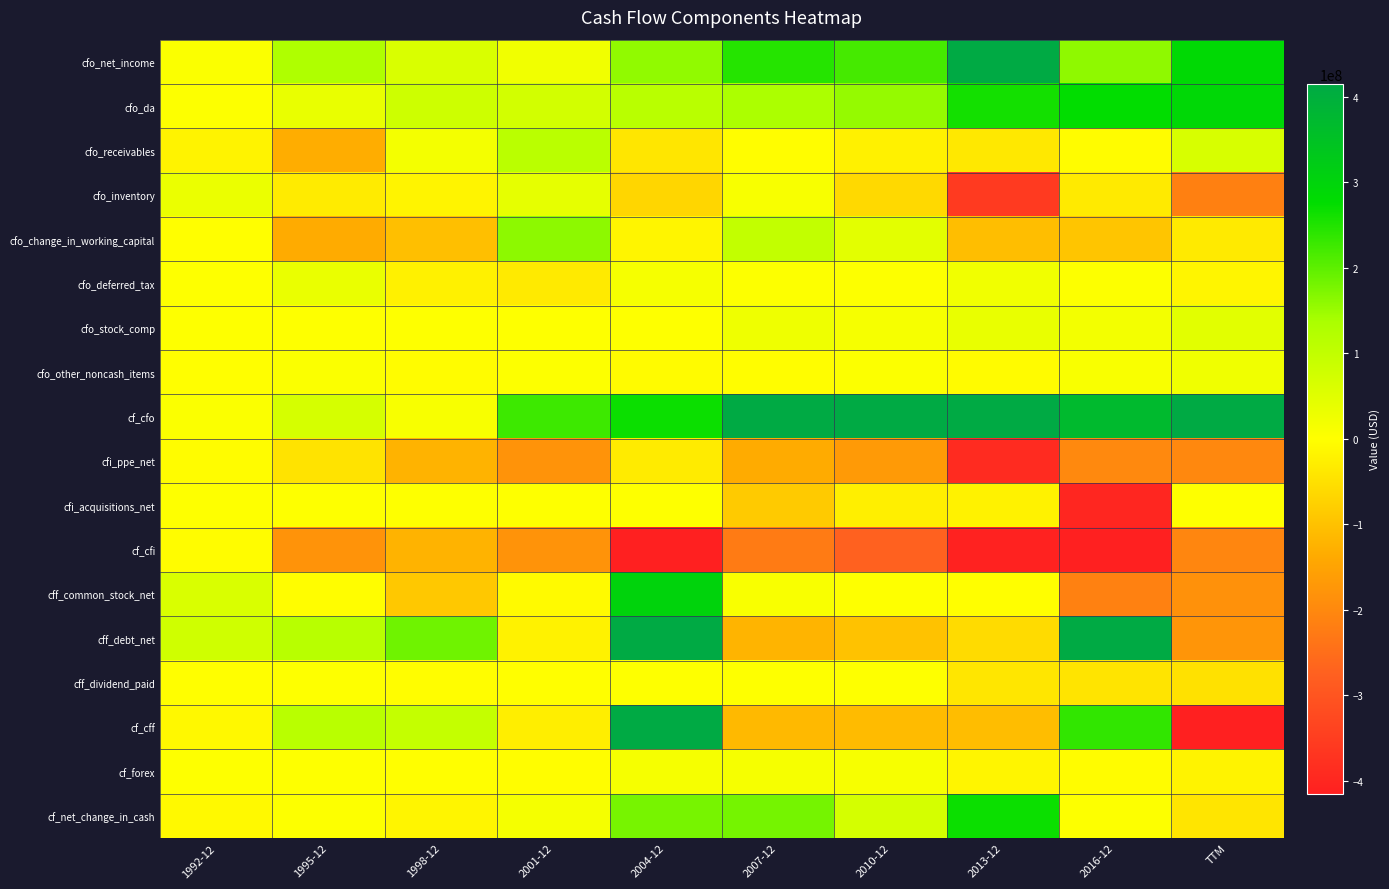

Which series has the largest total across all categories?

cf_cfo